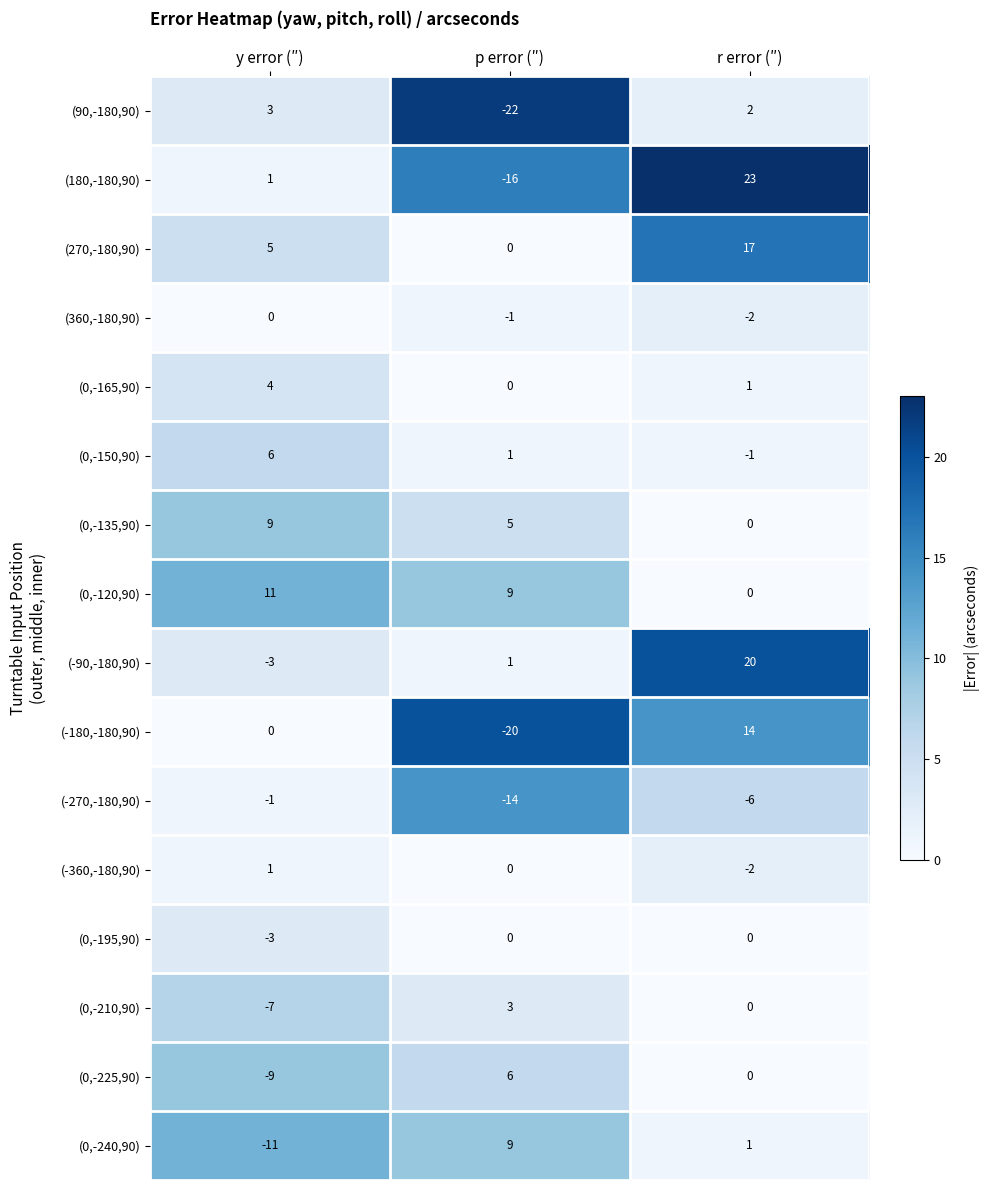

Which series has the widest spread of values?

(180,-180,90)